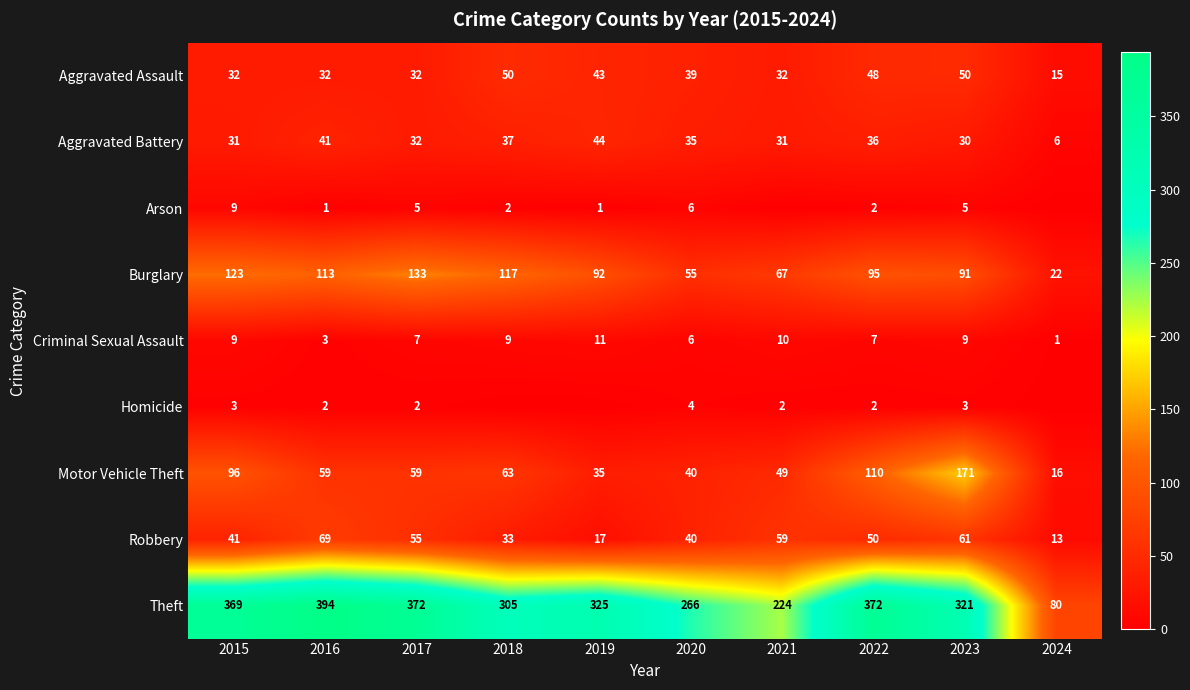

Count the number of data series in this chart.

9